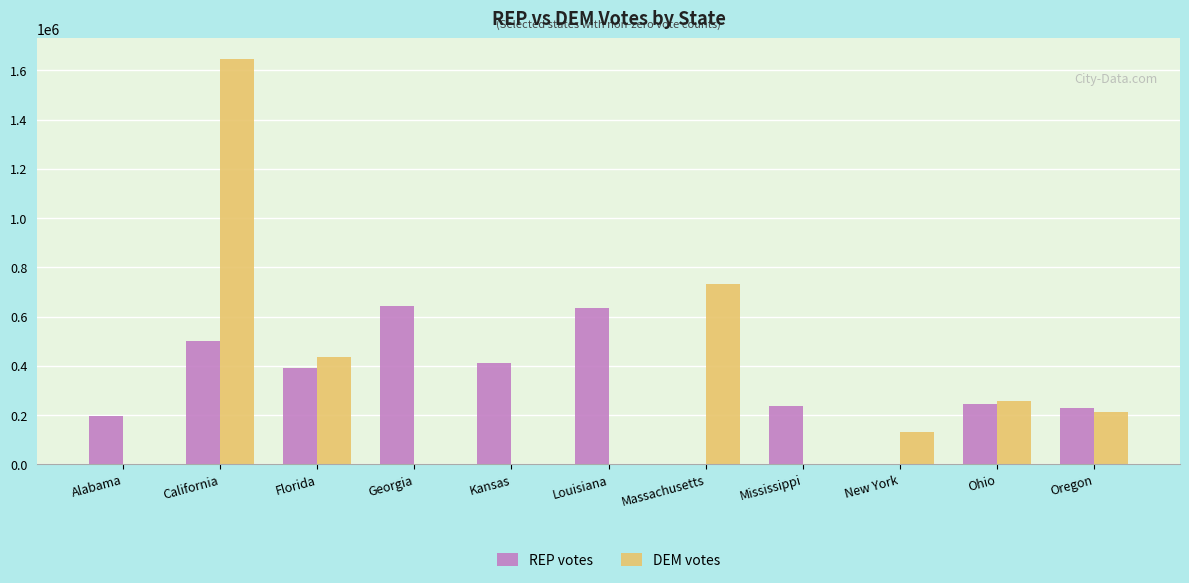

Which series has the largest range (max minus min)?

DEM votes